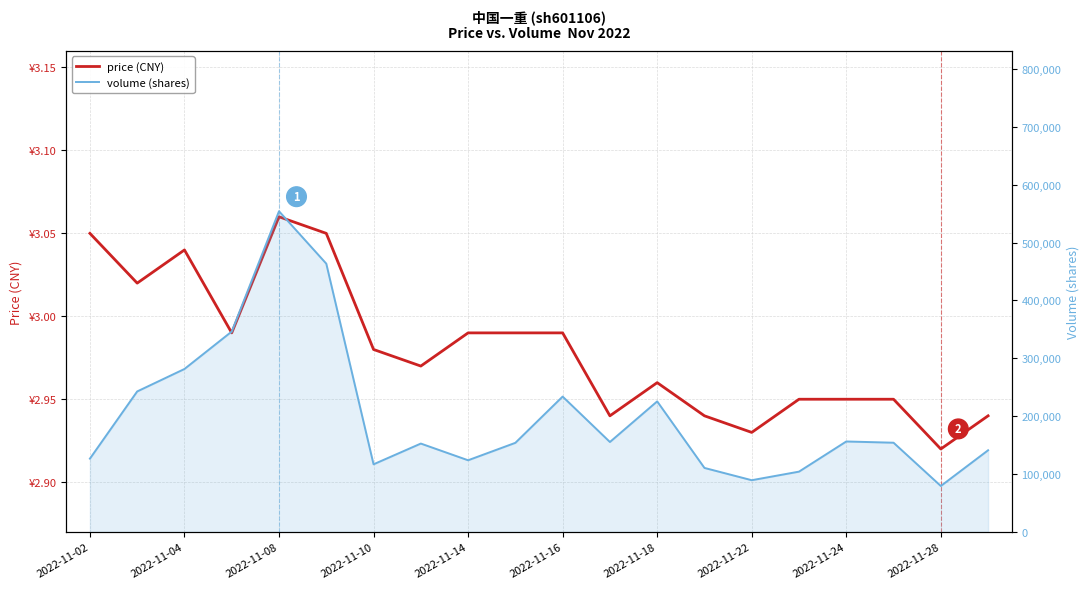

How many data points in volume (shares) are less than 154173?

10